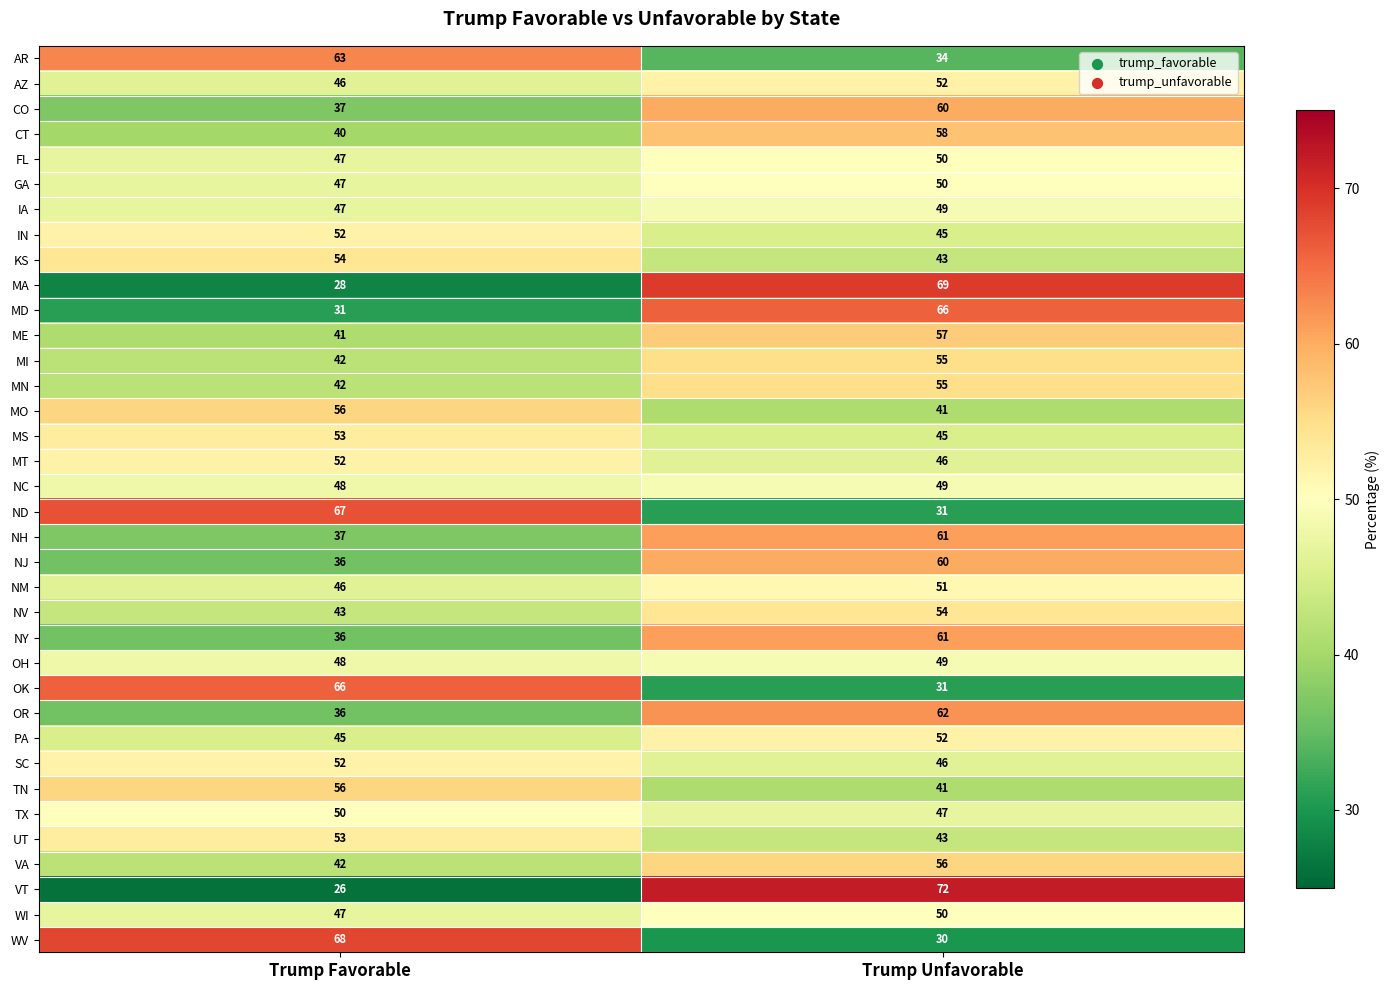

How many categories are shown in the chart?

2